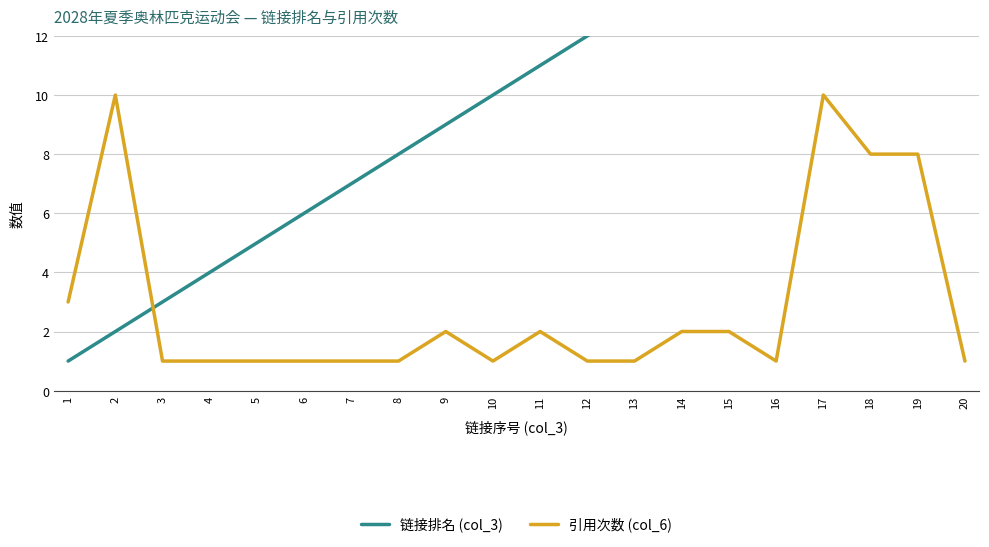

The 链接排名 (col_3) series shows 8 at 8. True or false?

True